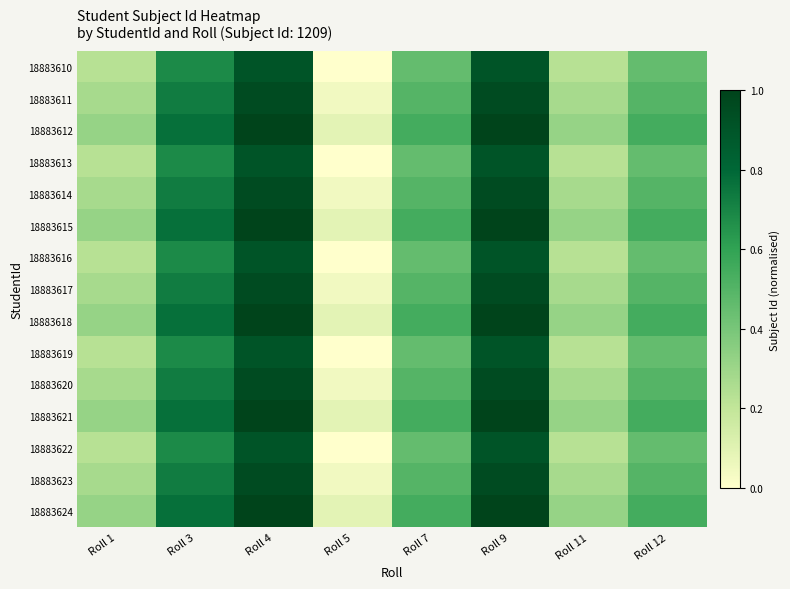

What is the difference between the highest and lowest values at Roll 9?

0.1